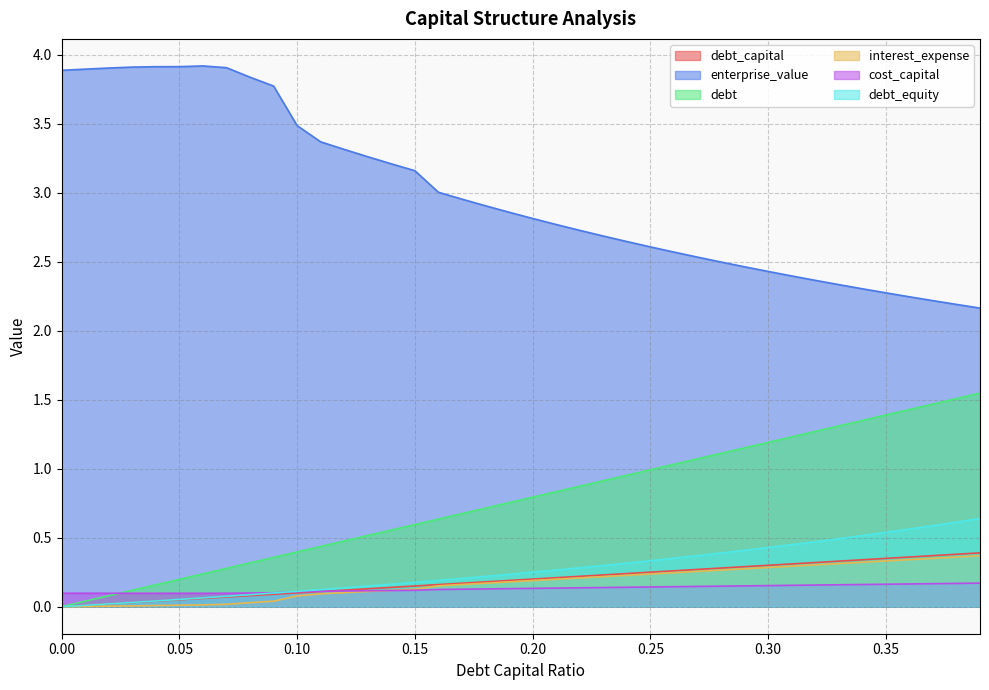

The value of debt at 0.19 is 0.8. True or false?

True